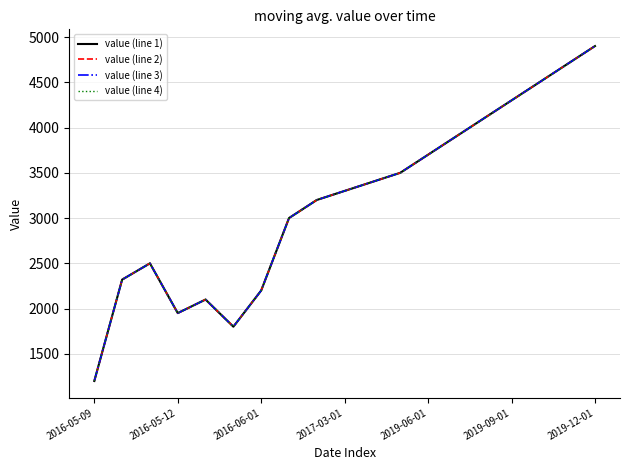

Which category has the lowest value across all series?

2016-05-09